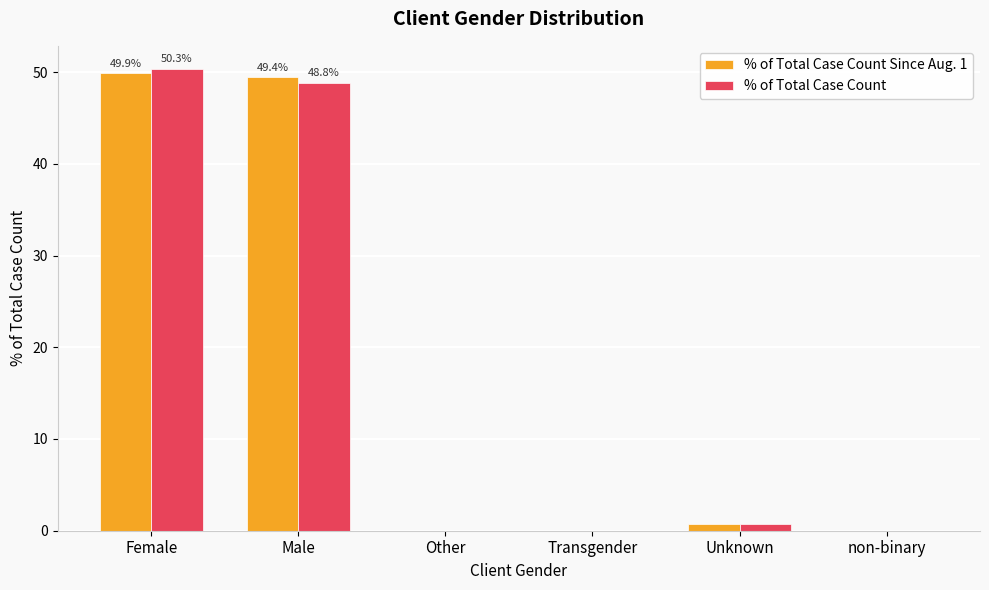

What is the sum of all % of Total Case Count Since Aug. 1 values?

100.0